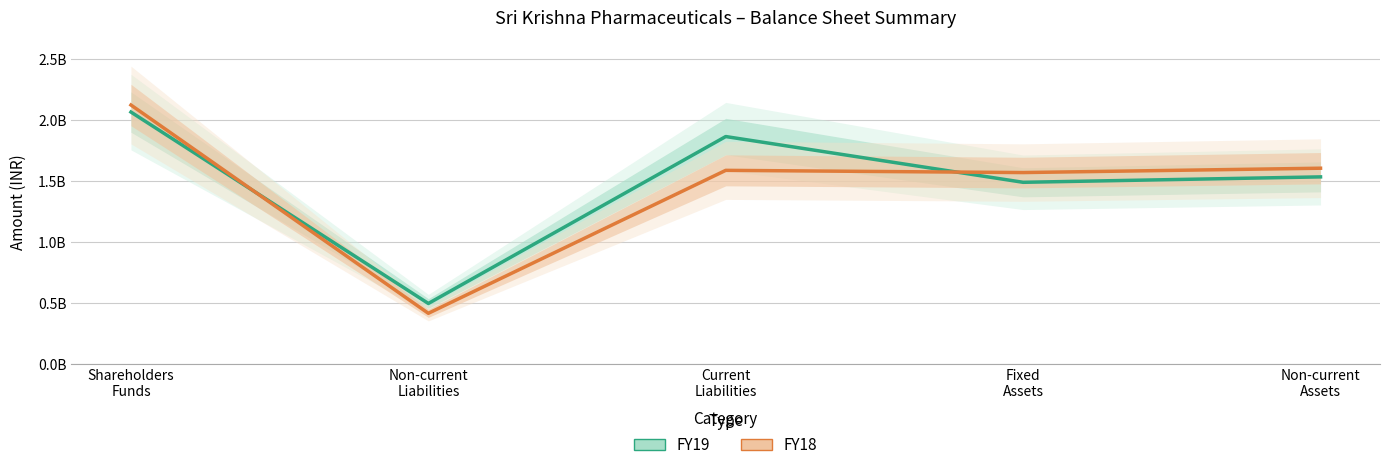

What is the difference between the second highest and second lowest values in the FY18 series?

35691000